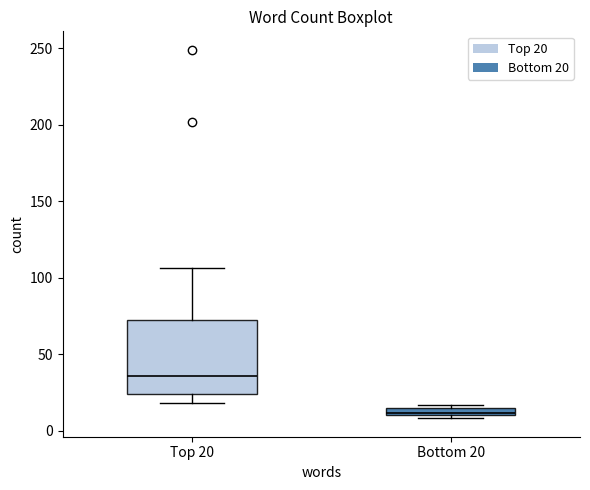

Which box is the tallest, from its lower edge to its upper edge?

Top 20